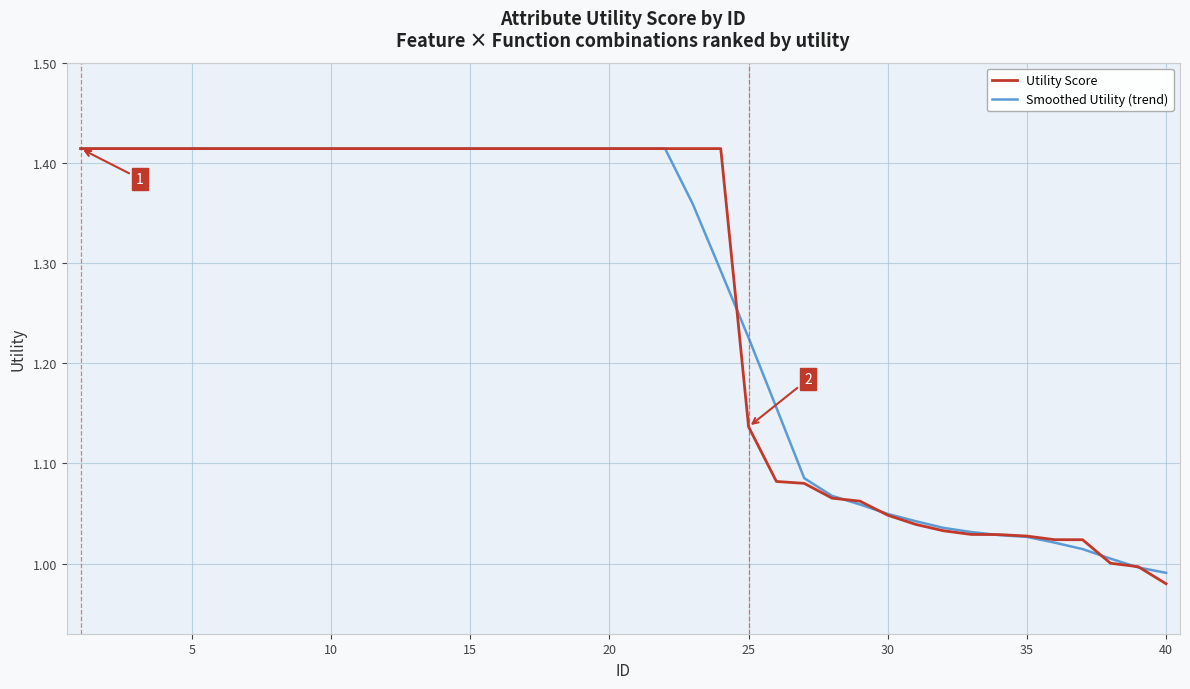

What are all the series names shown in the legend?

Utility Score, Smoothed Utility (trend)